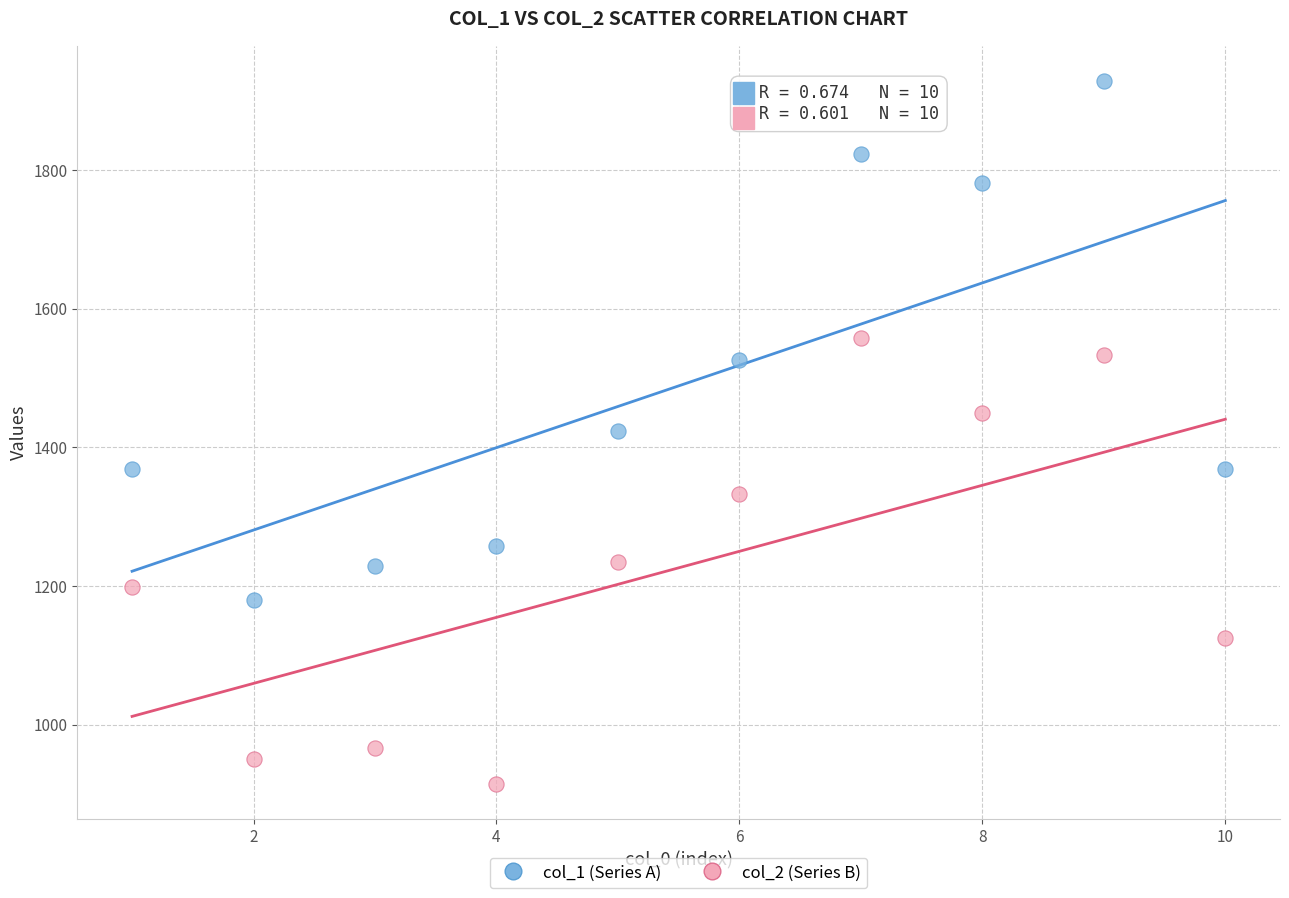

Across all data points, what is the range of Y values (max minus min)?

1014.6